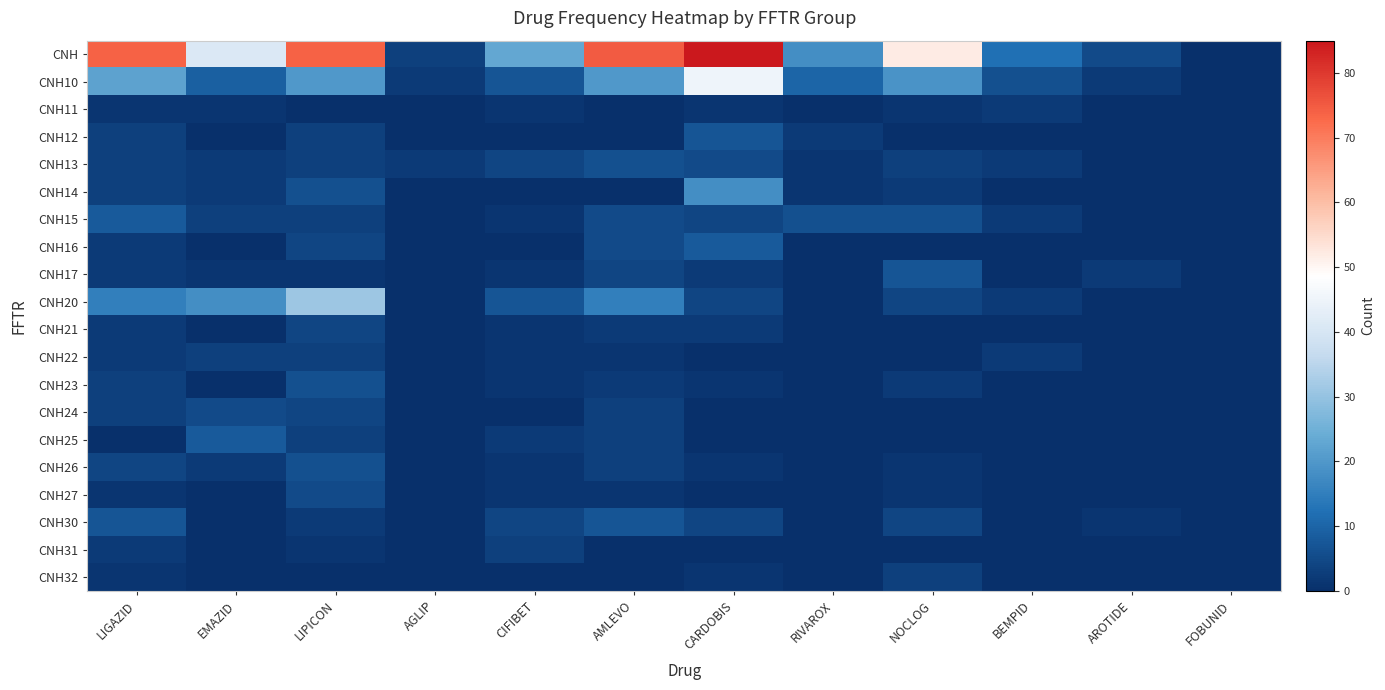

Between EMAZID and AGLIP, which series saw the biggest shift?

CNH